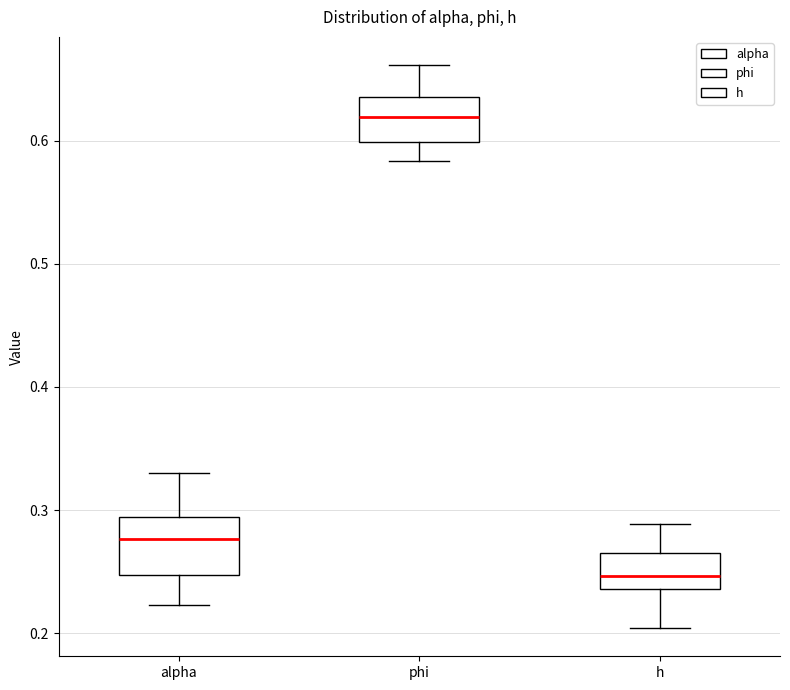

Reading left to right, transcribe this box plot: for each box, give where its median line is, the range the box spans, and where its two whiskers end, as read against the y-axis. The values are not printed on the chart, so give them approximately, as read against the axis.

alpha: median 0.28, box 0.25 to 0.29, whiskers 0.22 to 0.33
phi: median 0.62, box 0.60 to 0.64, whiskers 0.58 to 0.66
h: median 0.25, box 0.24 to 0.27, whiskers 0.20 to 0.29